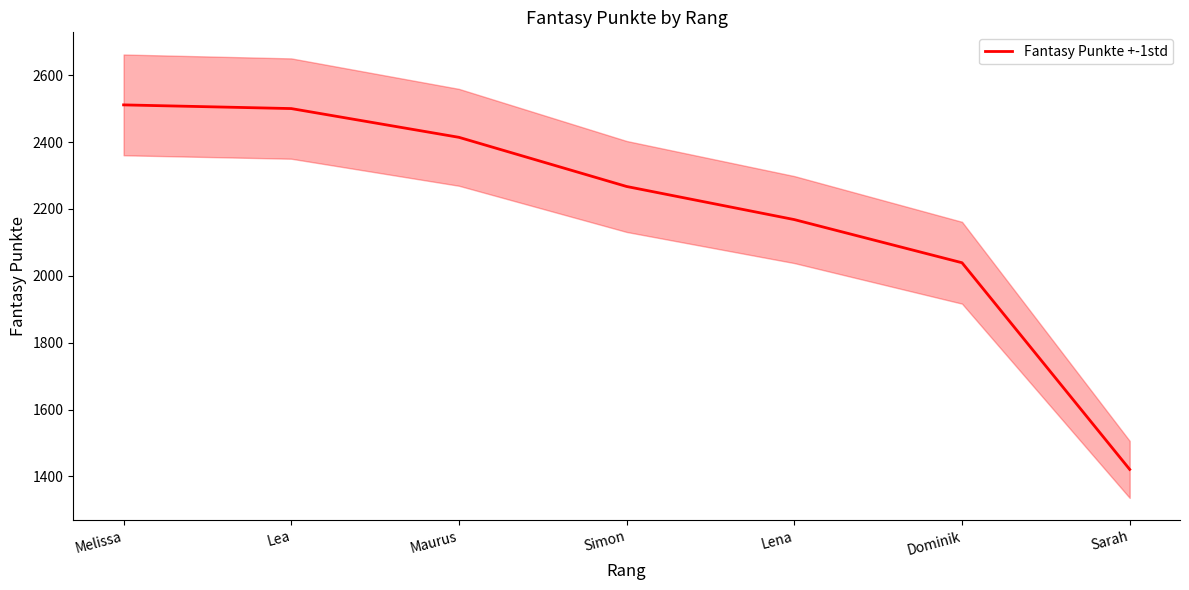

The value at Melissa is 2511. True or false?

True